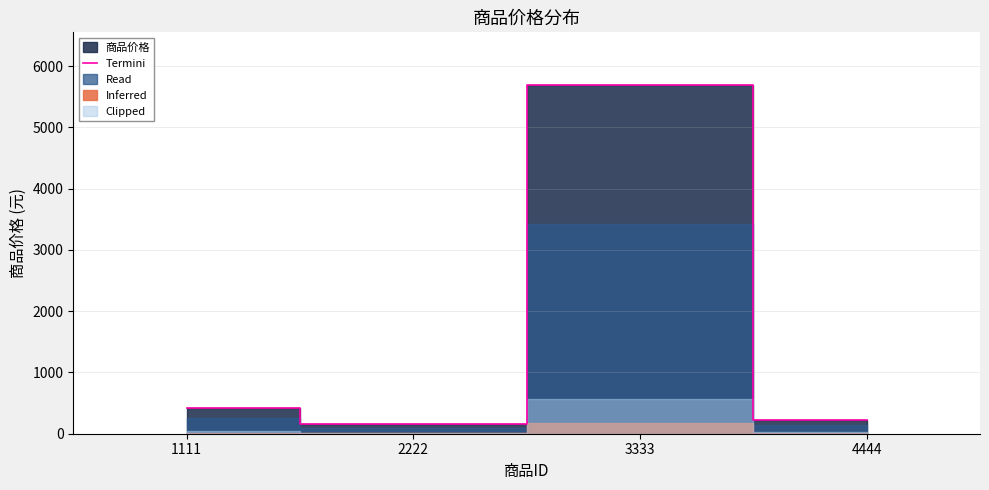

Between 3333 and 4444, which is larger?

3333